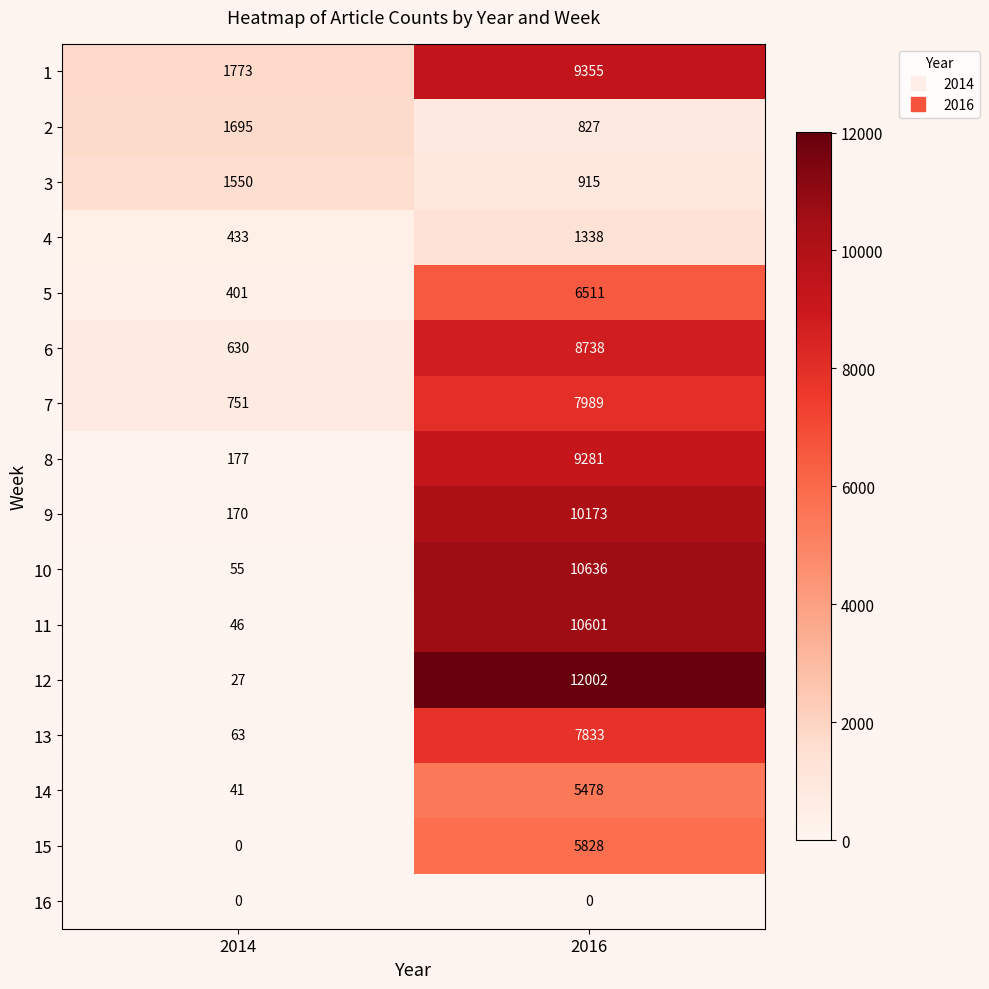

True or false: 14 has a value of 5478 at 2016.

True